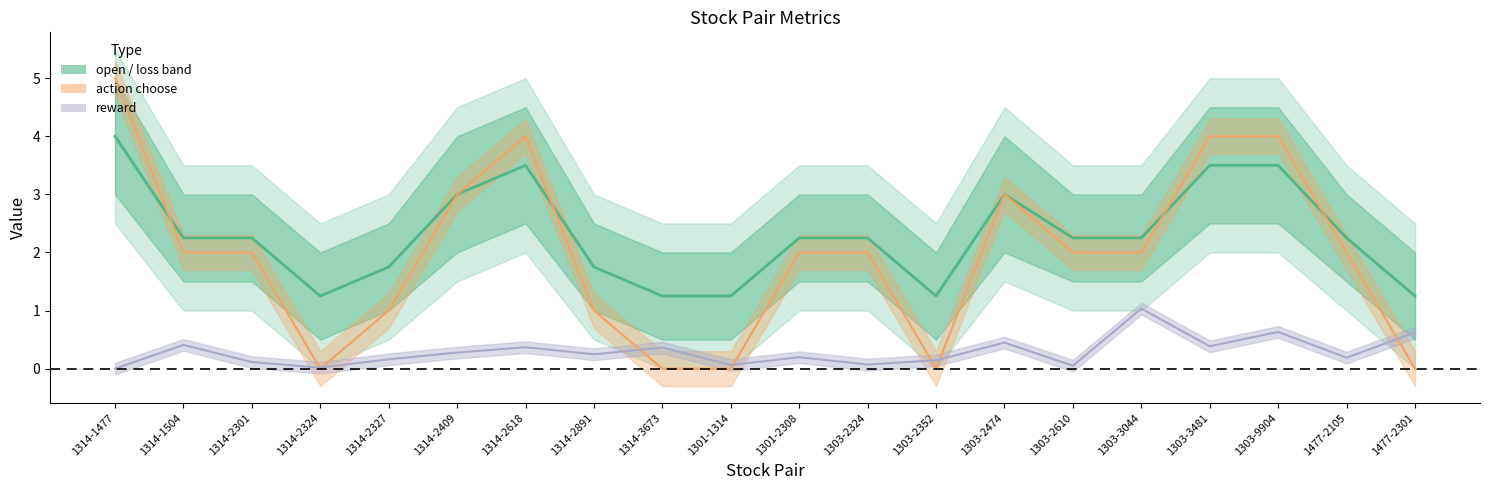

Is the value of action_center at 1303-2610 greater than the value of open_center at 1314-2324?

Yes